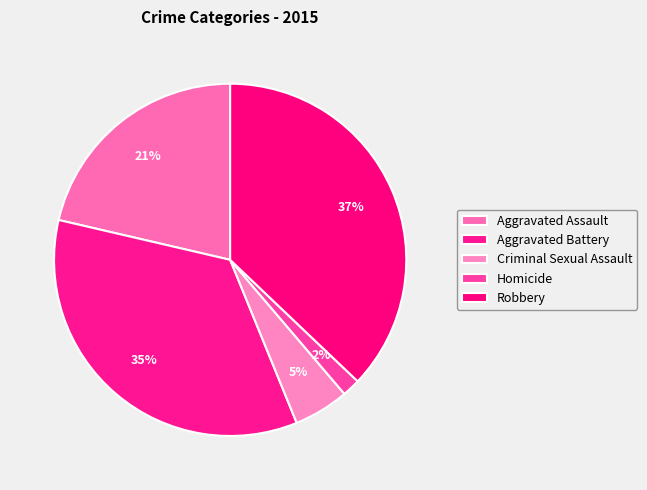

Is it true that Aggravated Battery is 35% of the pie?

True